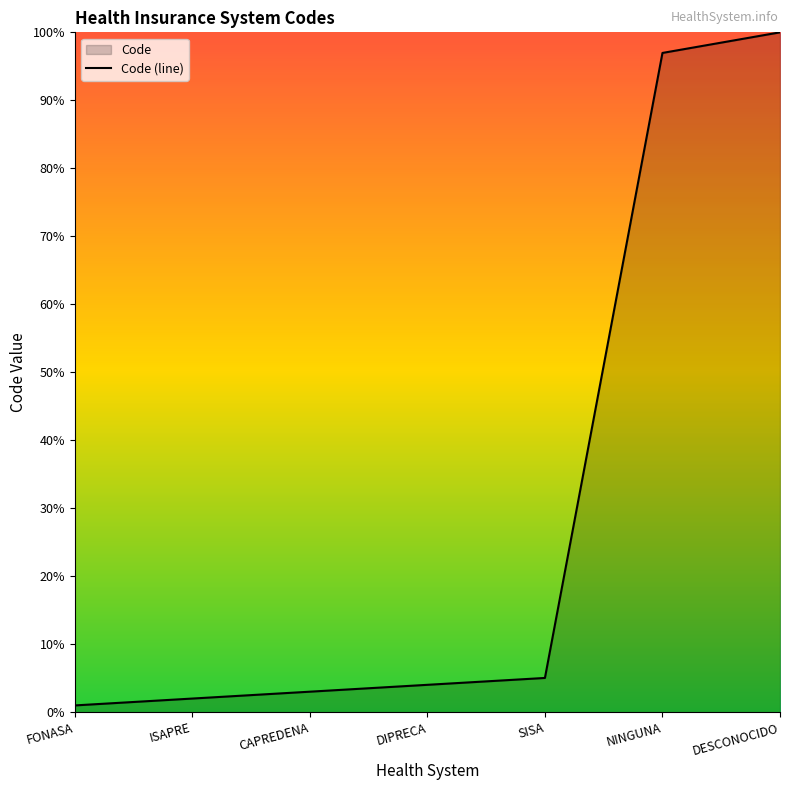

Reading right to left, list all the values displayed in this chart.

DESCONOCIDO=100.0	NINGUNA=97.0	SISA=5.1	DIPRECA=4.0	CAPREDENA=3.0	ISAPRE=2.0	FONASA=1.0